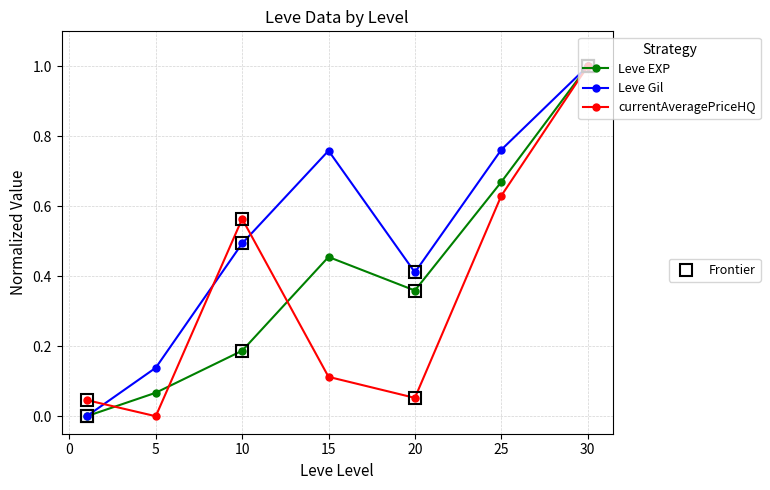

What is the greatest value displayed?

1.0